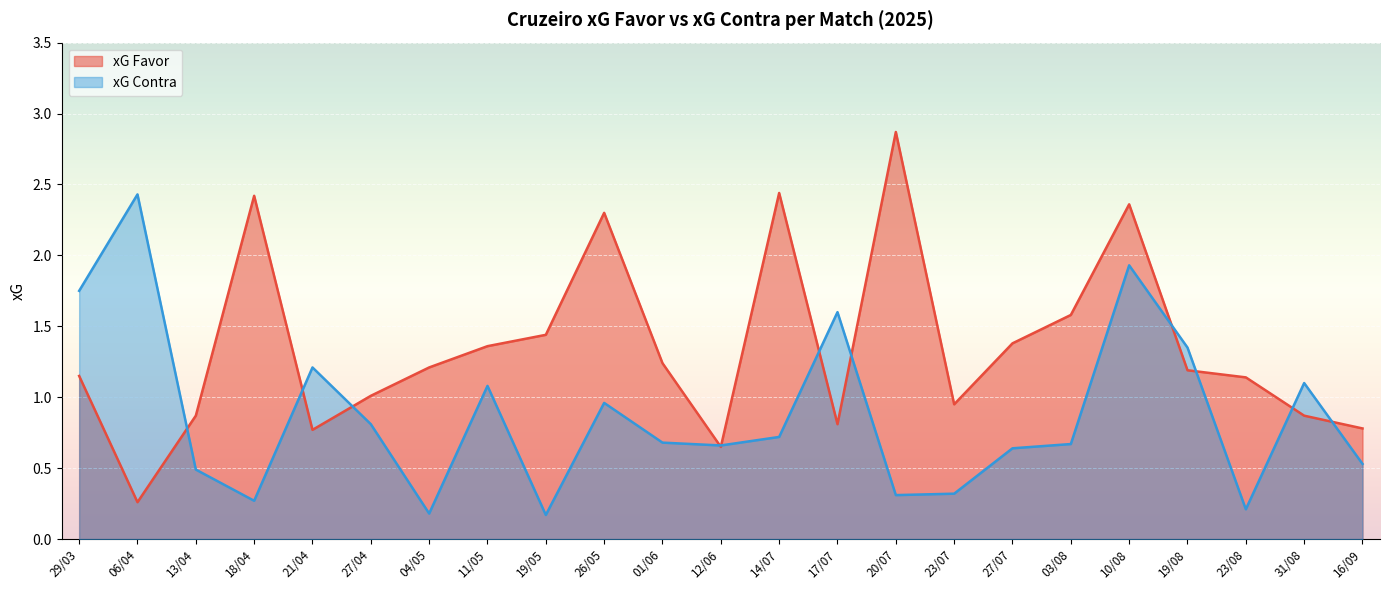

At 19/08, list the series in order from smallest to largest.

xG Favor, xG Contra